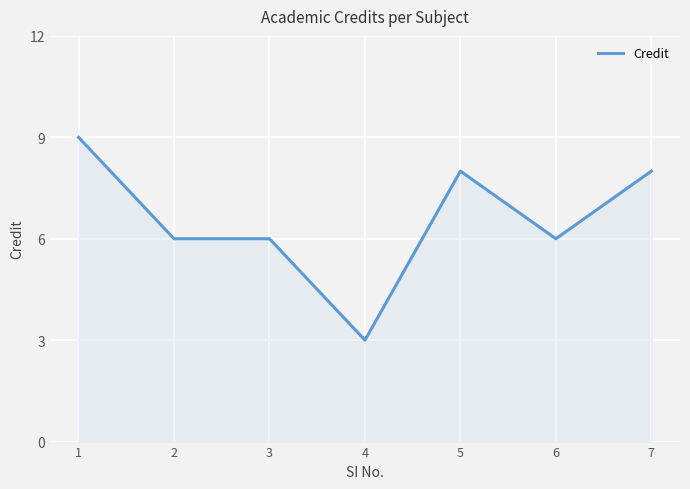

What is the difference between the second highest and minimum values?

5